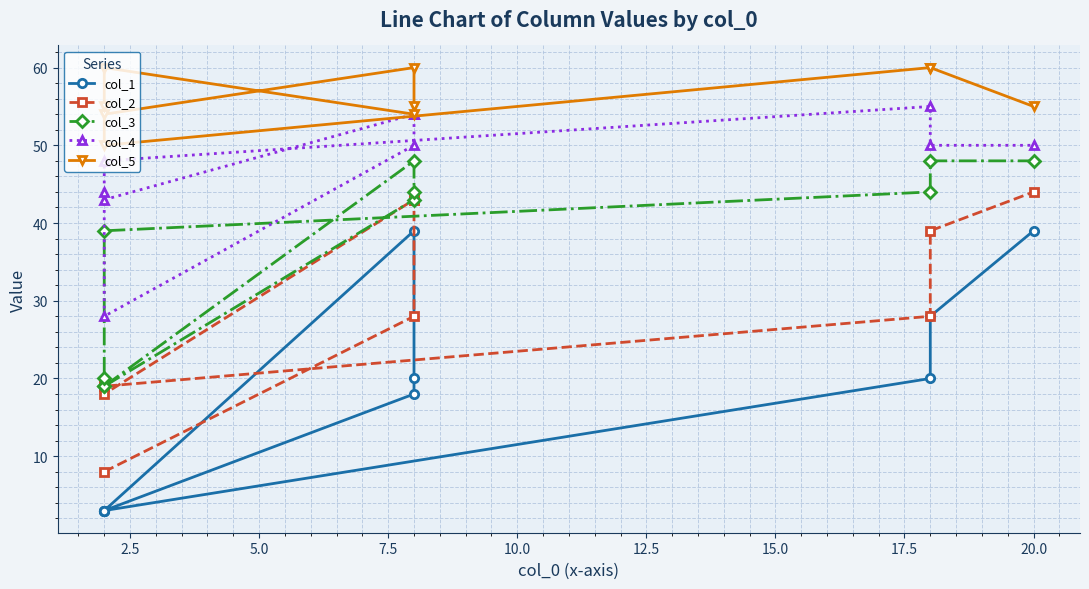

What is the difference between the col_5 values at 7.5 and 15.0?

4